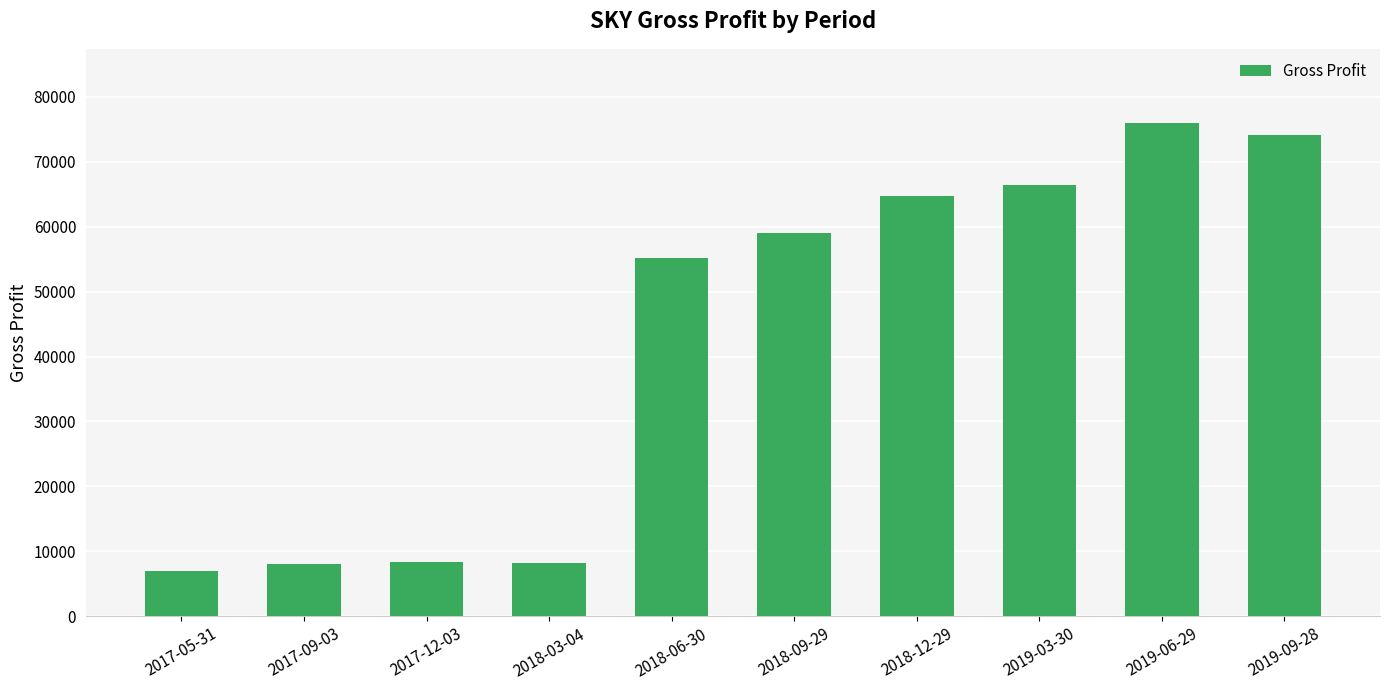

What is the sum of the values at 2018-03-04 and 2018-09-29?

67200